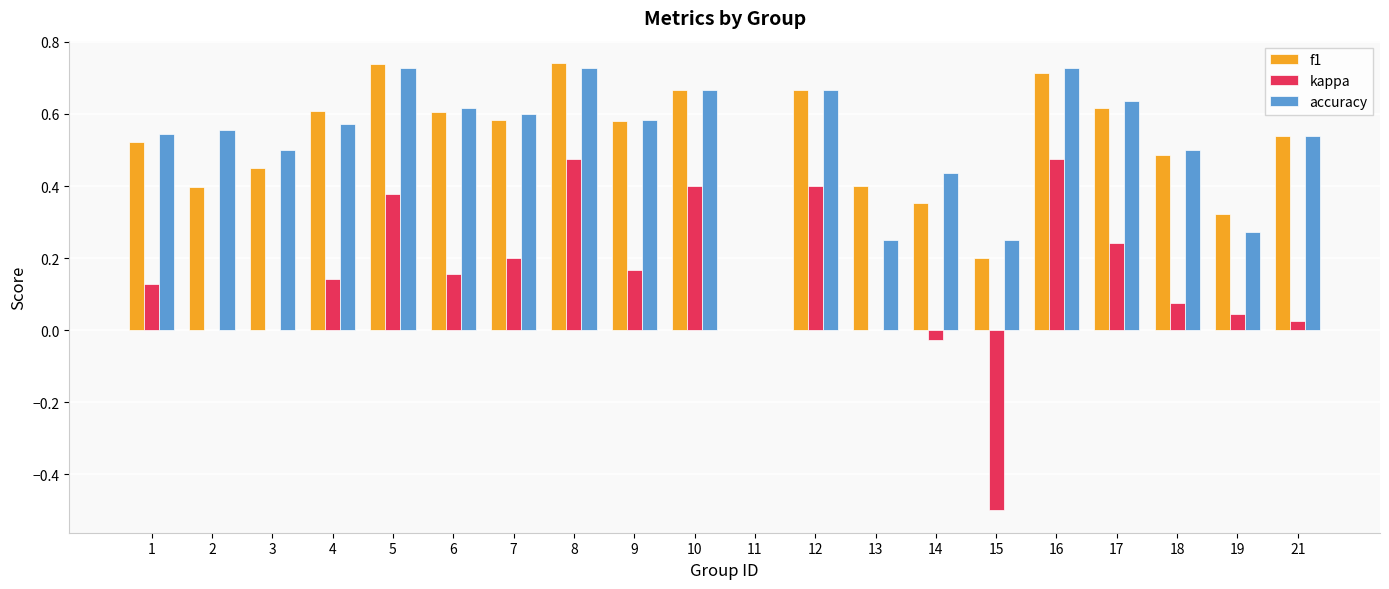

What is the total value across all series at 4?

1.3